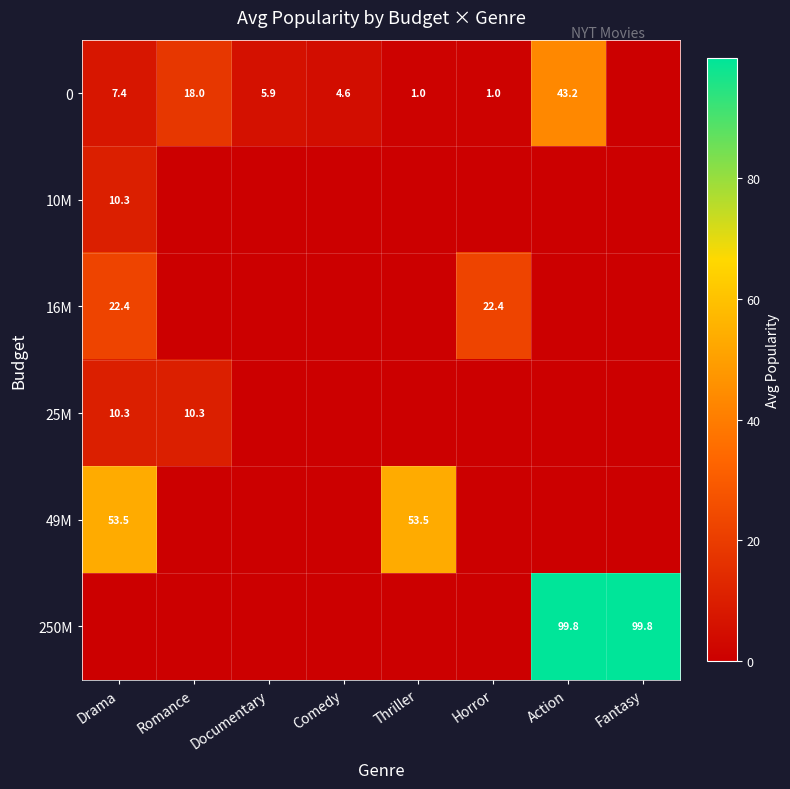

The value of 49M at Drama is 35.0. True or false?

False